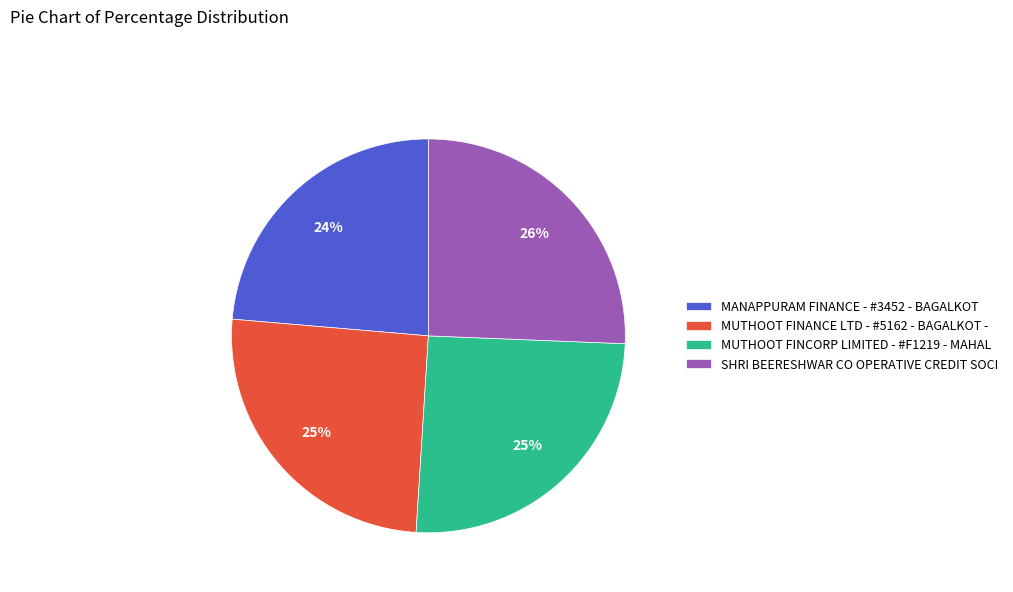

To the nearest percent, what is the average slice percentage?

25%